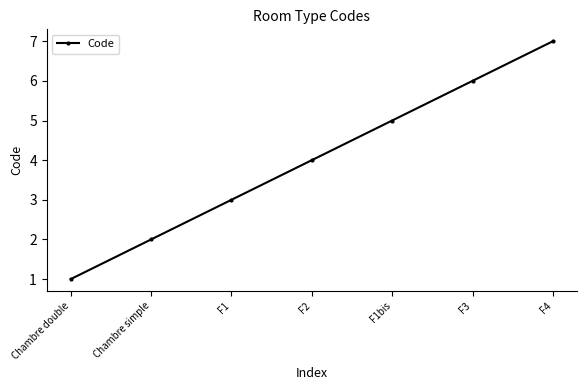

What is the difference between the second highest and second lowest values?

4